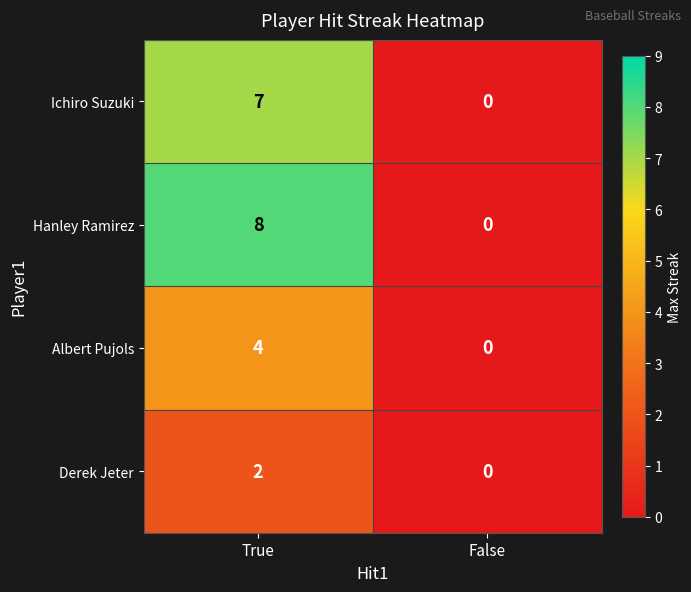

The value of Ichiro Suzuki at False is 4. True or false?

False